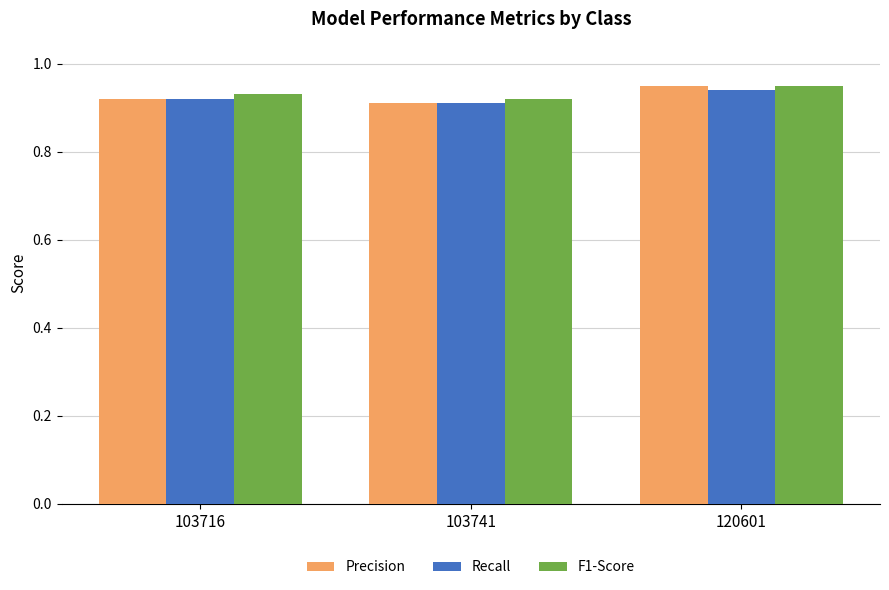

True or false: Recall has a value of 0.9 at 103741.

True